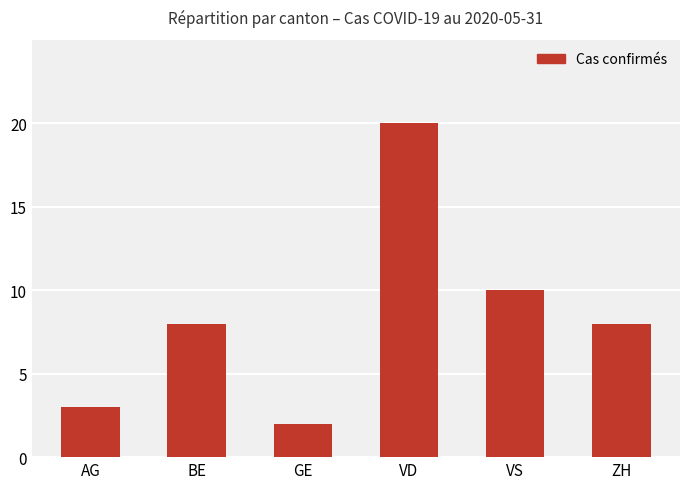

What is the sum of all values?

51